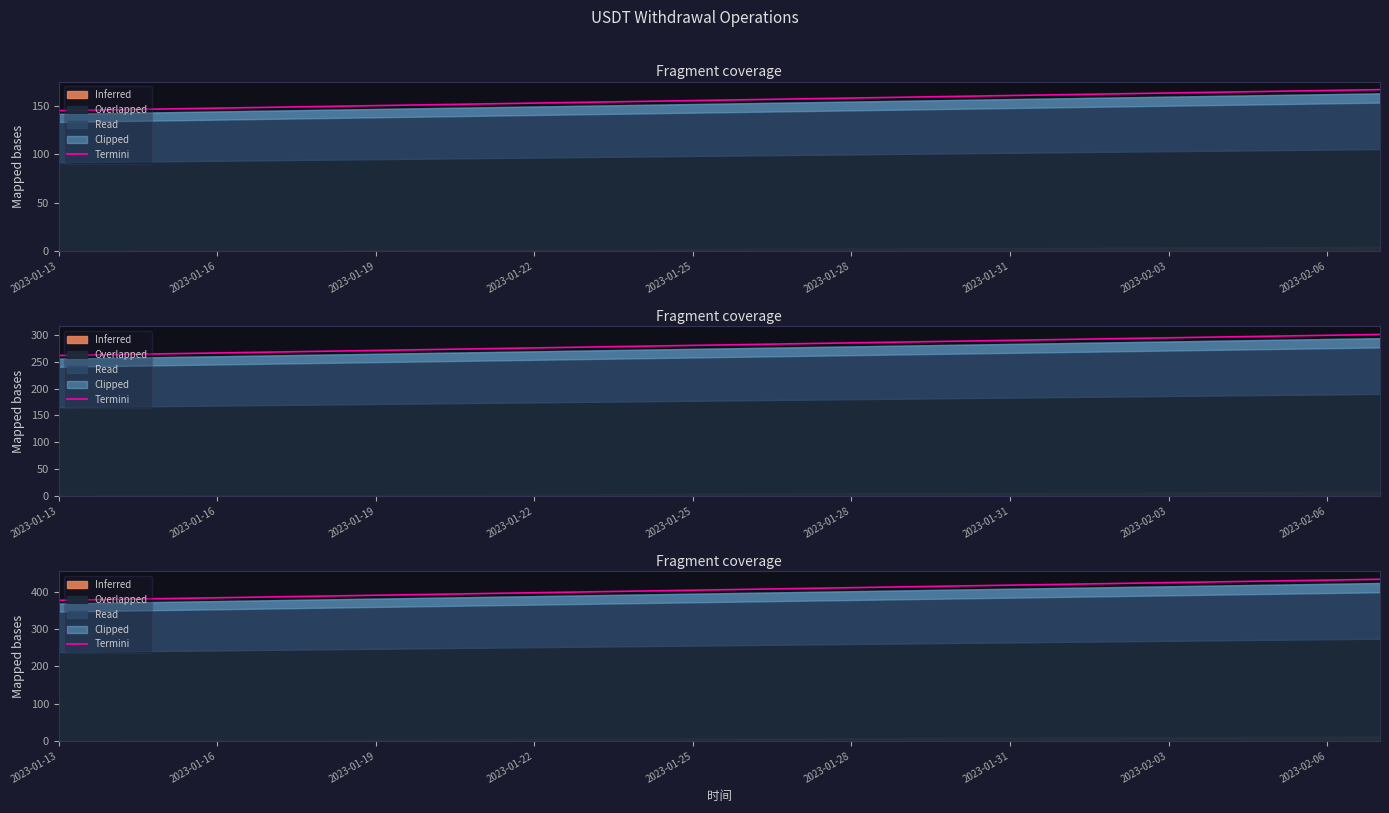

The value at 2023-02-06 is 684.2. True or false?

False